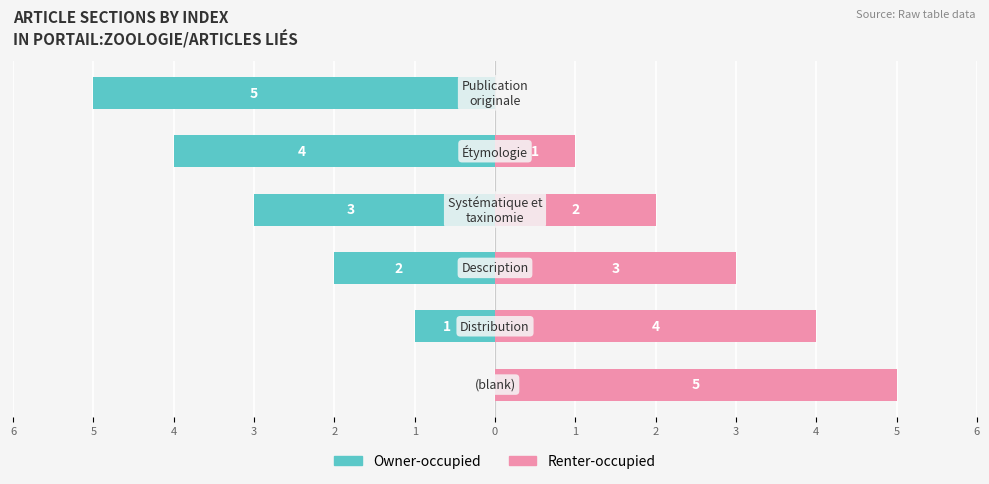

What is the value of the Renter-occupied bar at the 3rd from the left?

3